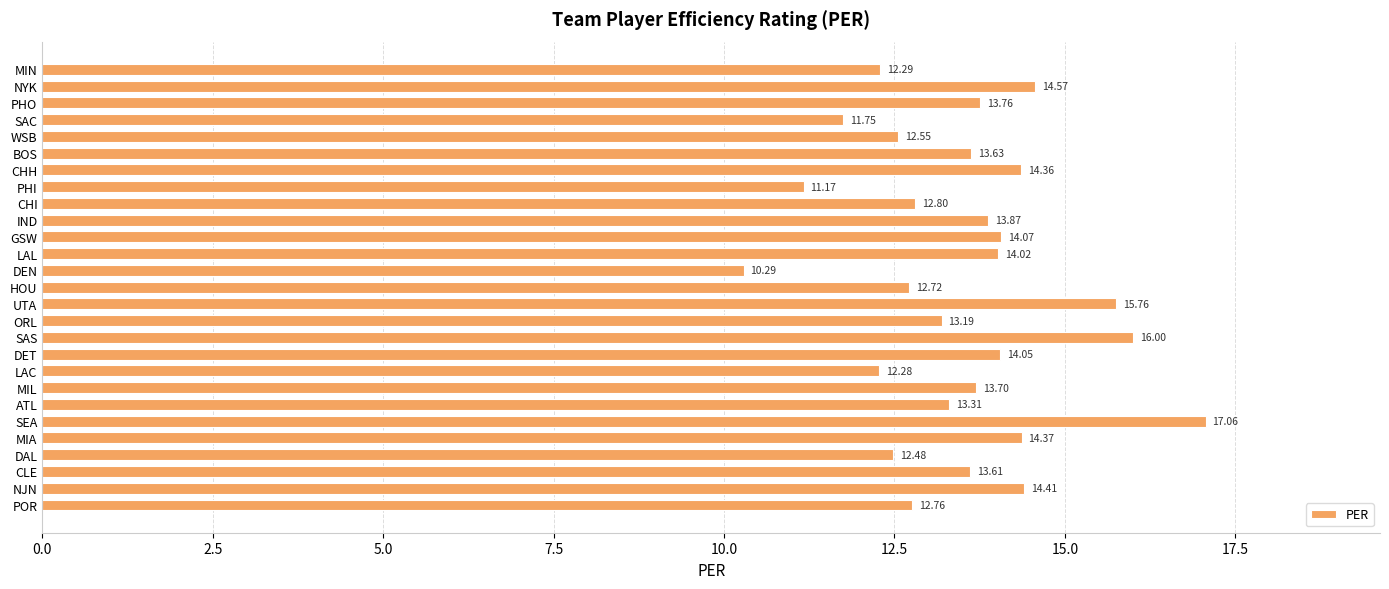

Rank the categories by value from highest to lowest.

SEA, SAS, UTA, NYK, NJN, MIA, CHH, GSW, DET, LAL, IND, PHO, MIL, BOS, CLE, ATL, ORL, CHI, POR, HOU, WSB, DAL, MIN, LAC, SAC, PHI, DEN